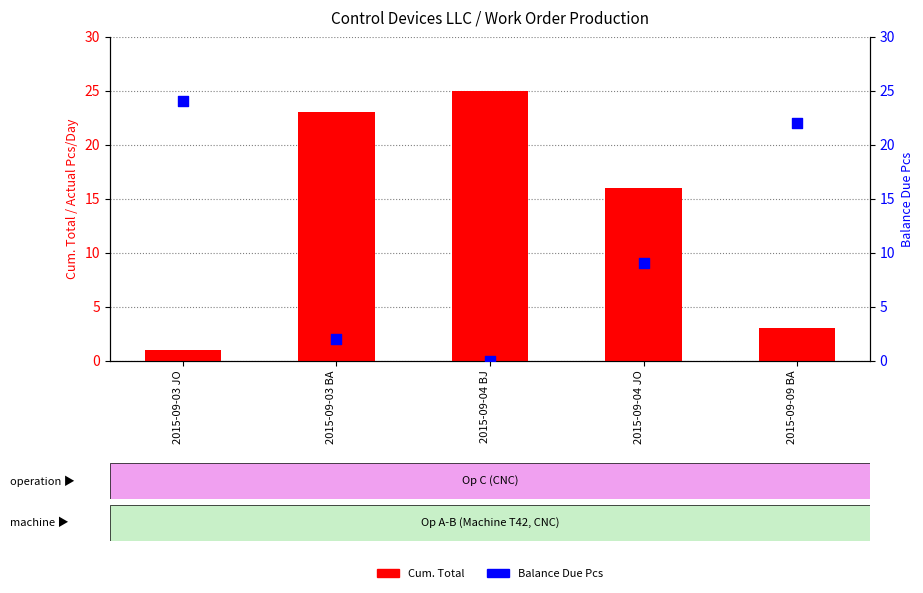

Which series contains the highest Y value?

Cum. Total